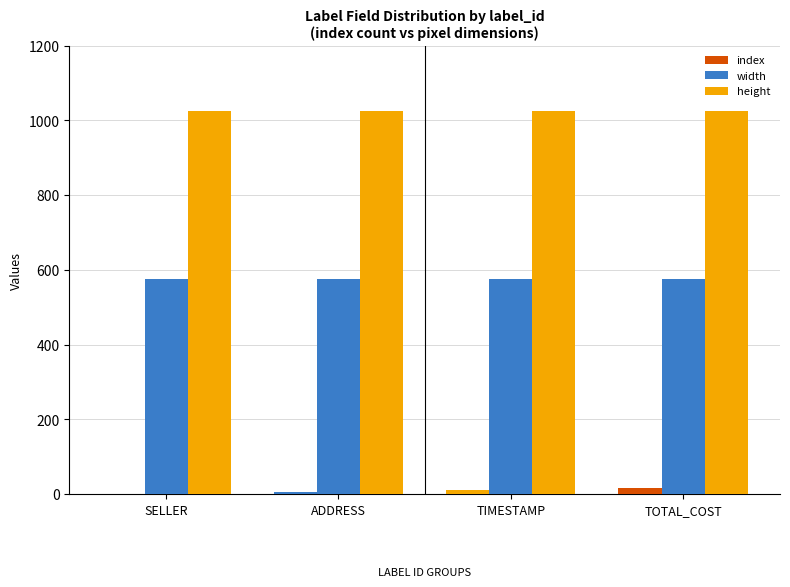

Count the number of categories in the chart.

4